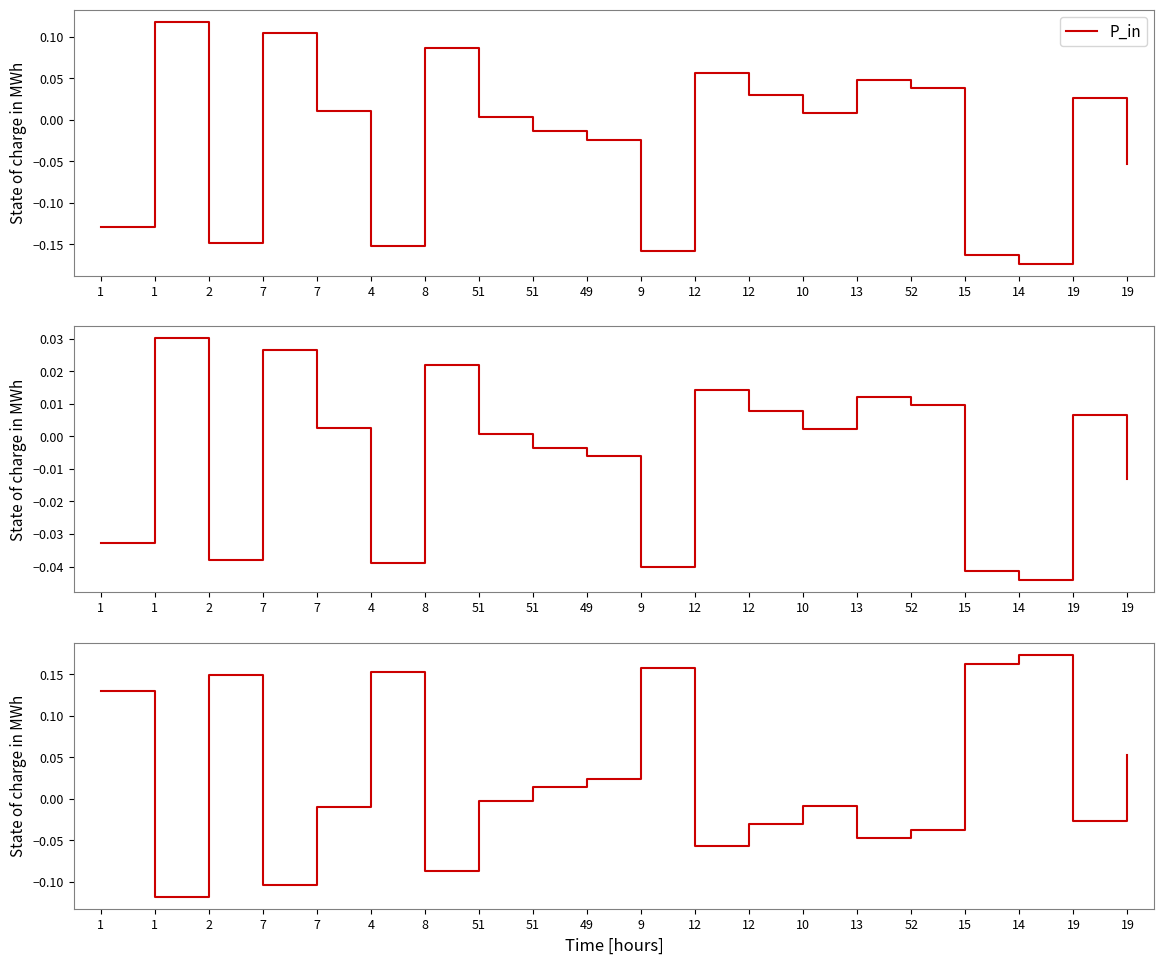

What is the minimum value shown in the chart?

-0.2